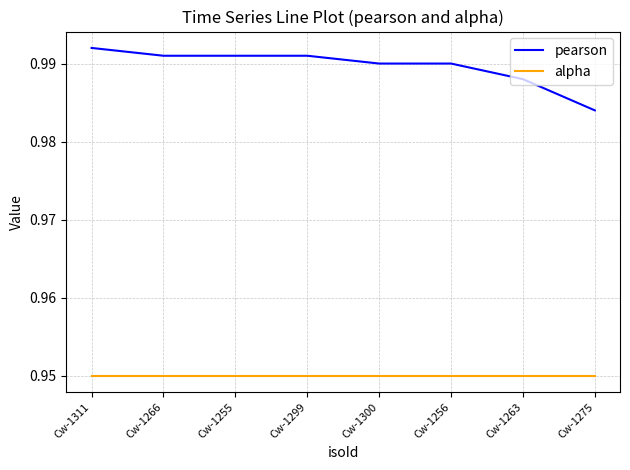

At which label does pearson reach its peak?

Cw-1311